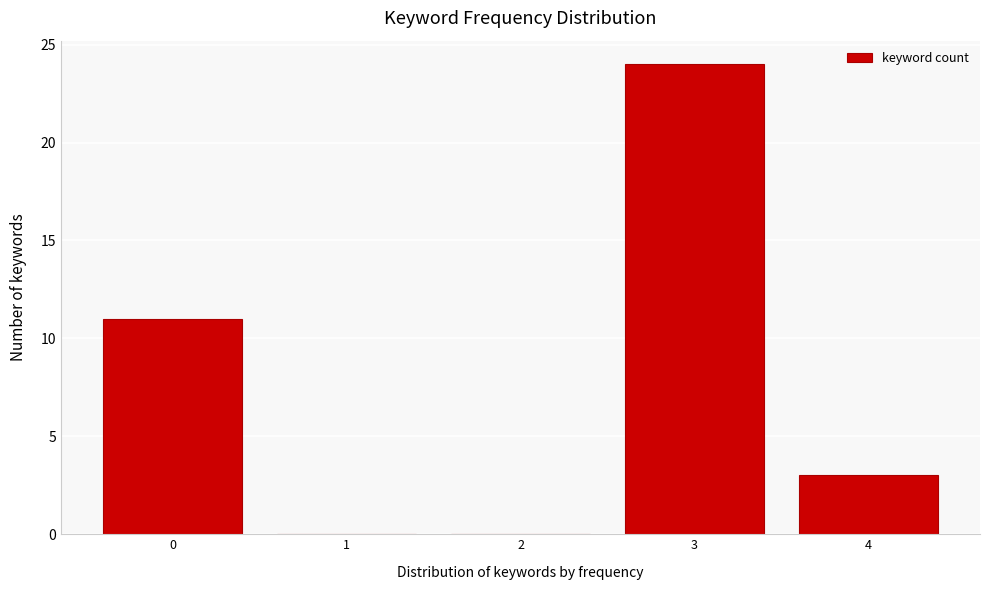

Reading left to right, what are all the values shown in this chart?

0=11	1=0	2=0	3=24	4=3